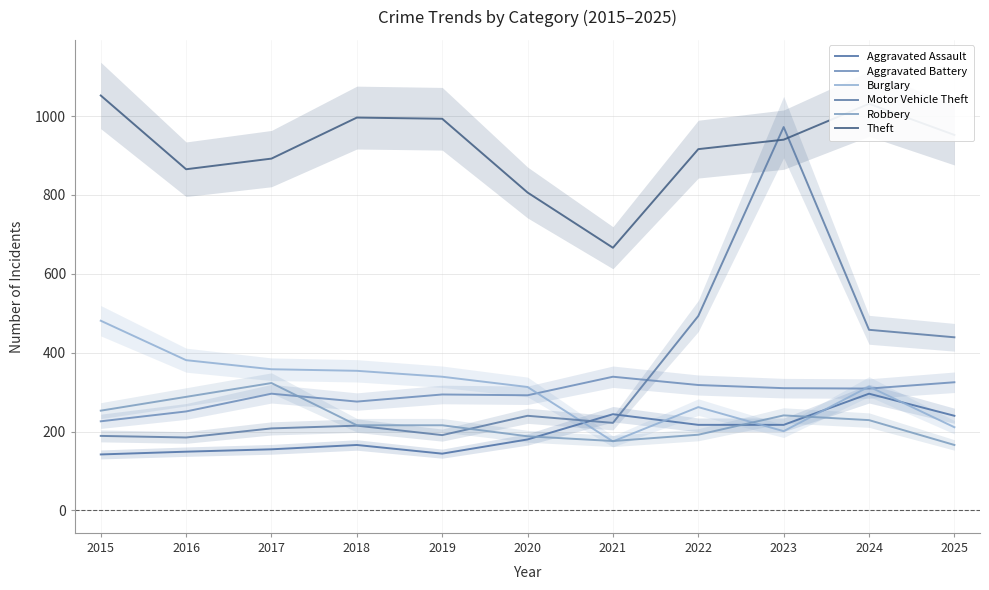

What is the value of the Aggravated Assault point at the 4th from the left?

166